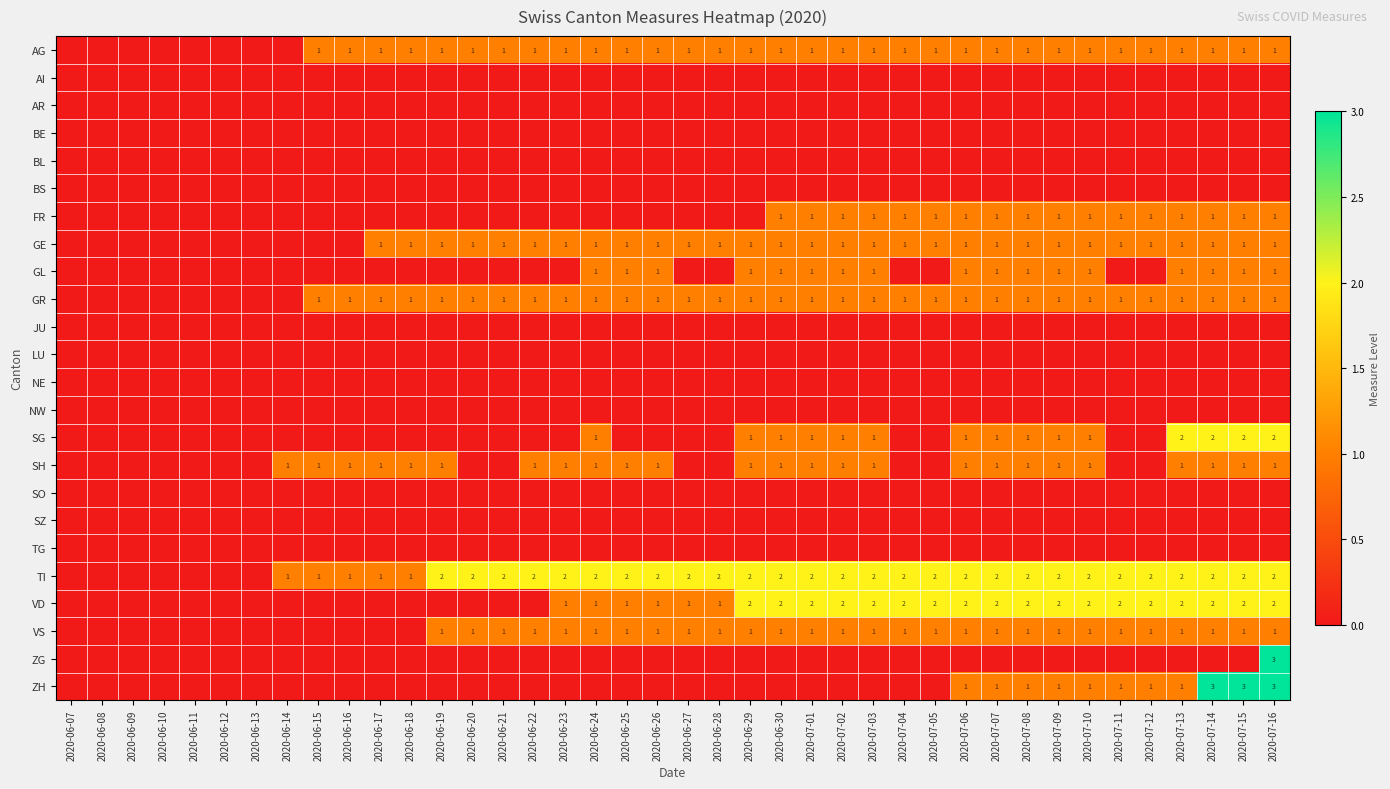

True or false: GE has a value of 1 at 2020-07-09.

True